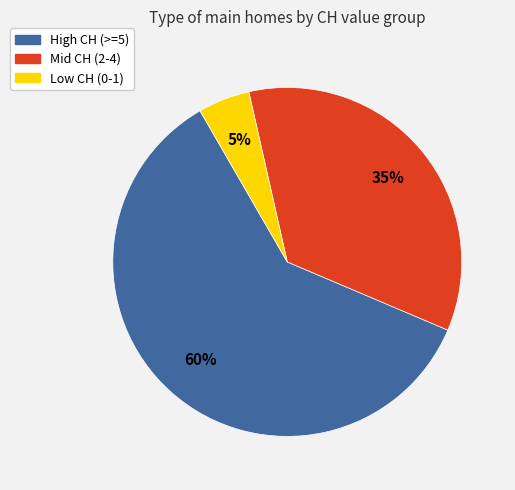

Does any single category account for the majority?

Yes